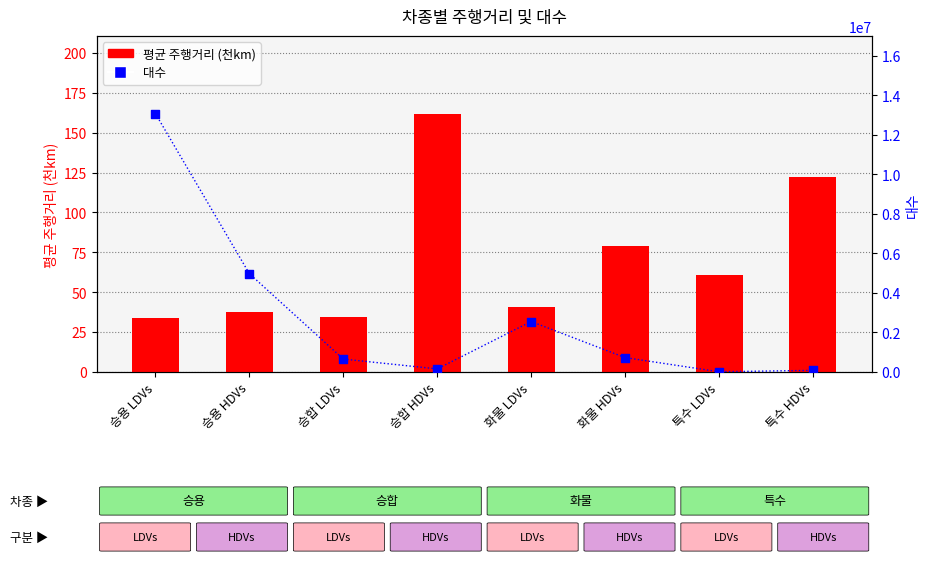

At which category is the sum across all series the highest?

승용 LDVs